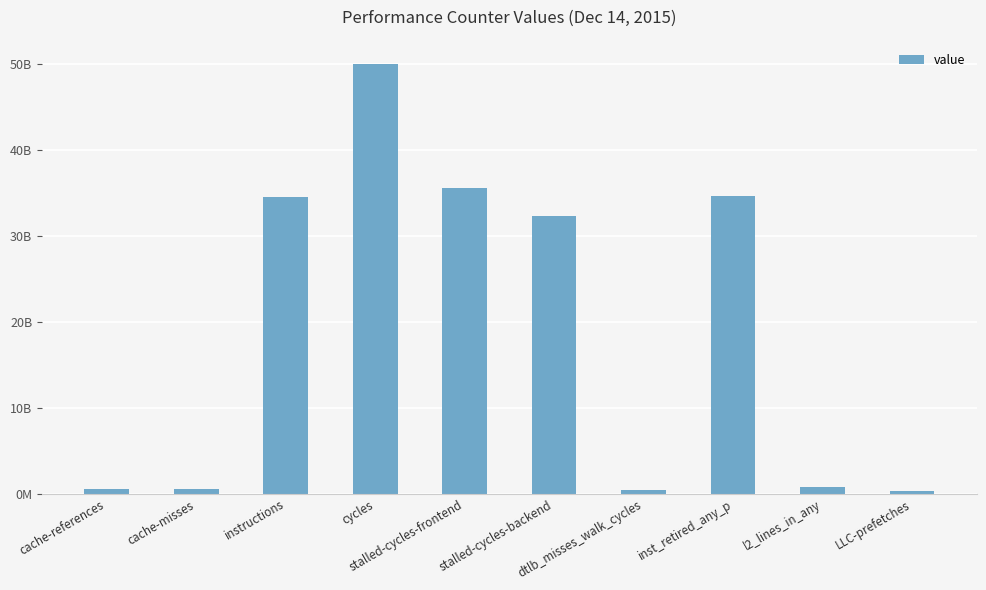

Does the chart contain any negative values?

No